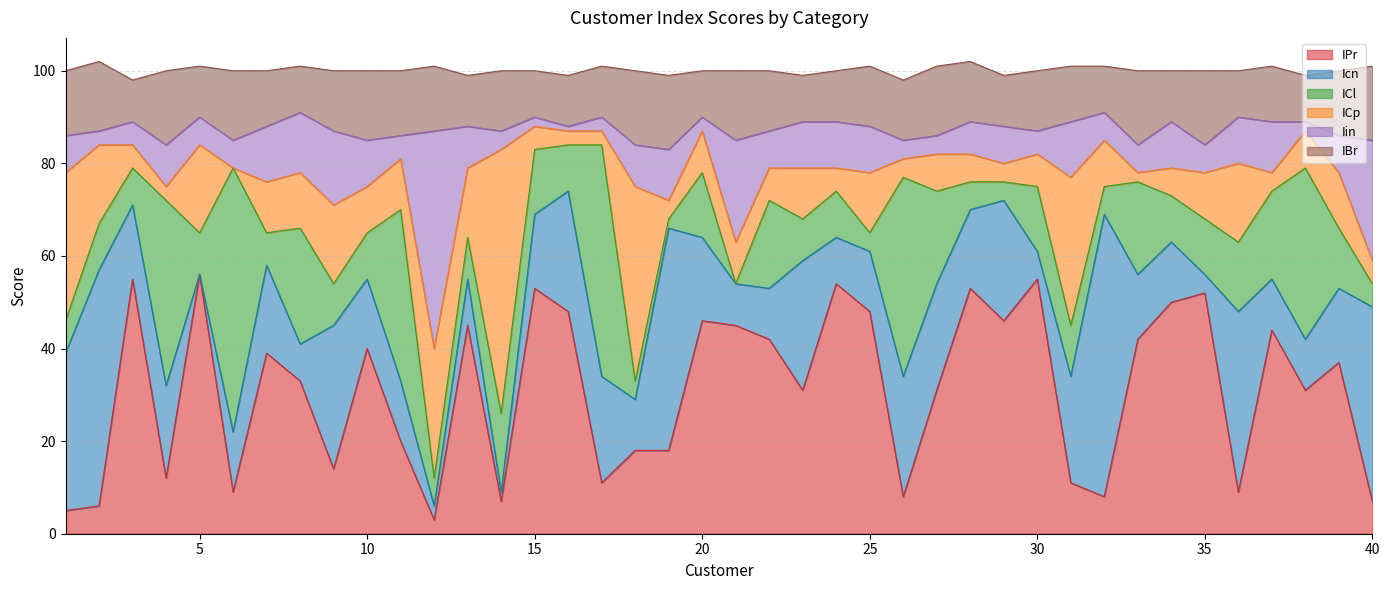

Is it true that Iin equals 17 at 7?

False